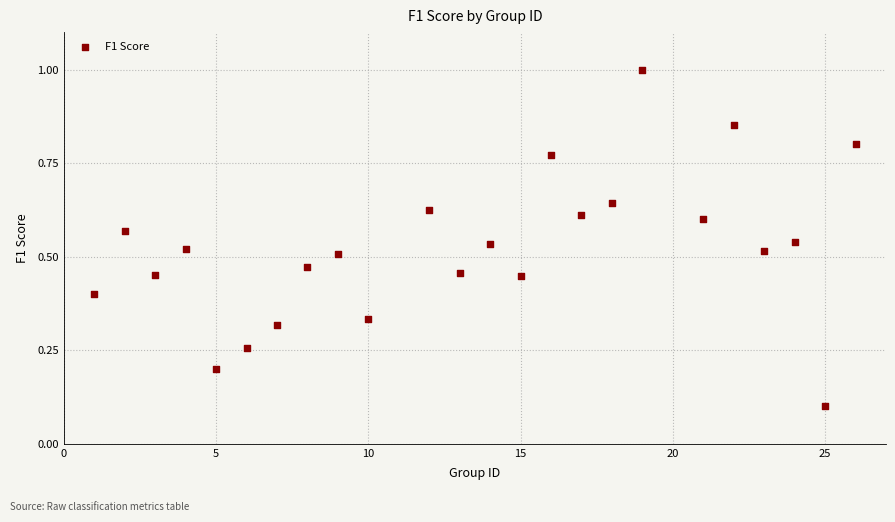

What is the range of X values (max minus min)?

25.0